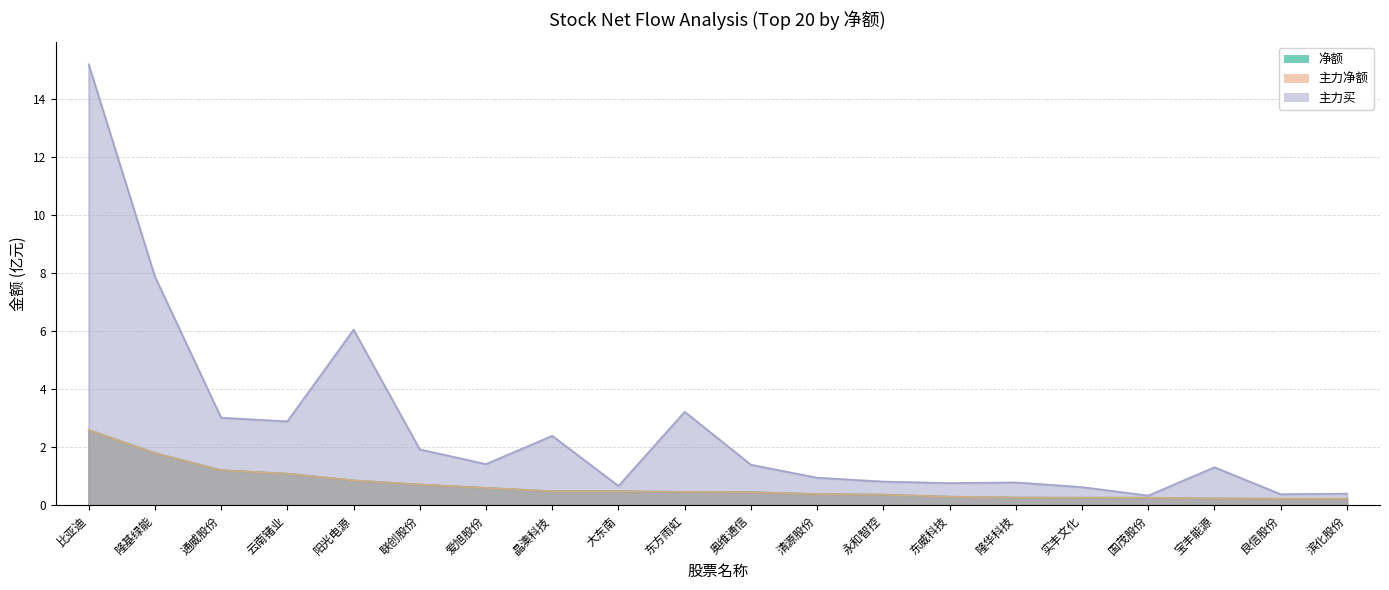

What value does the 主力净额 series have at 奥维通信?

0.5